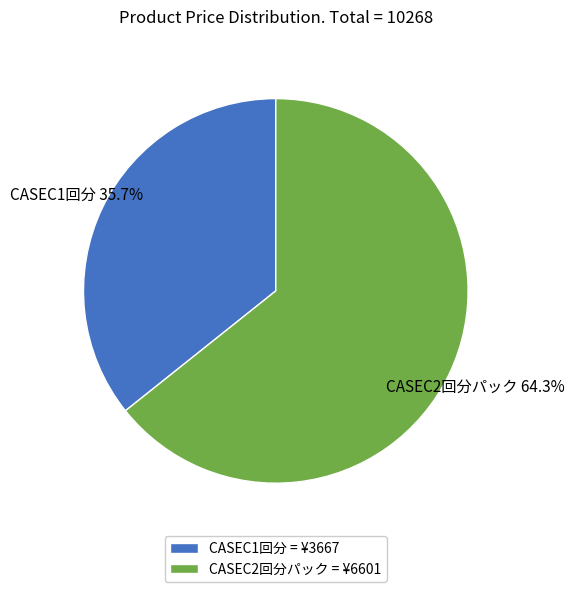

Which category has the smallest portion of the pie?

CASEC1回分